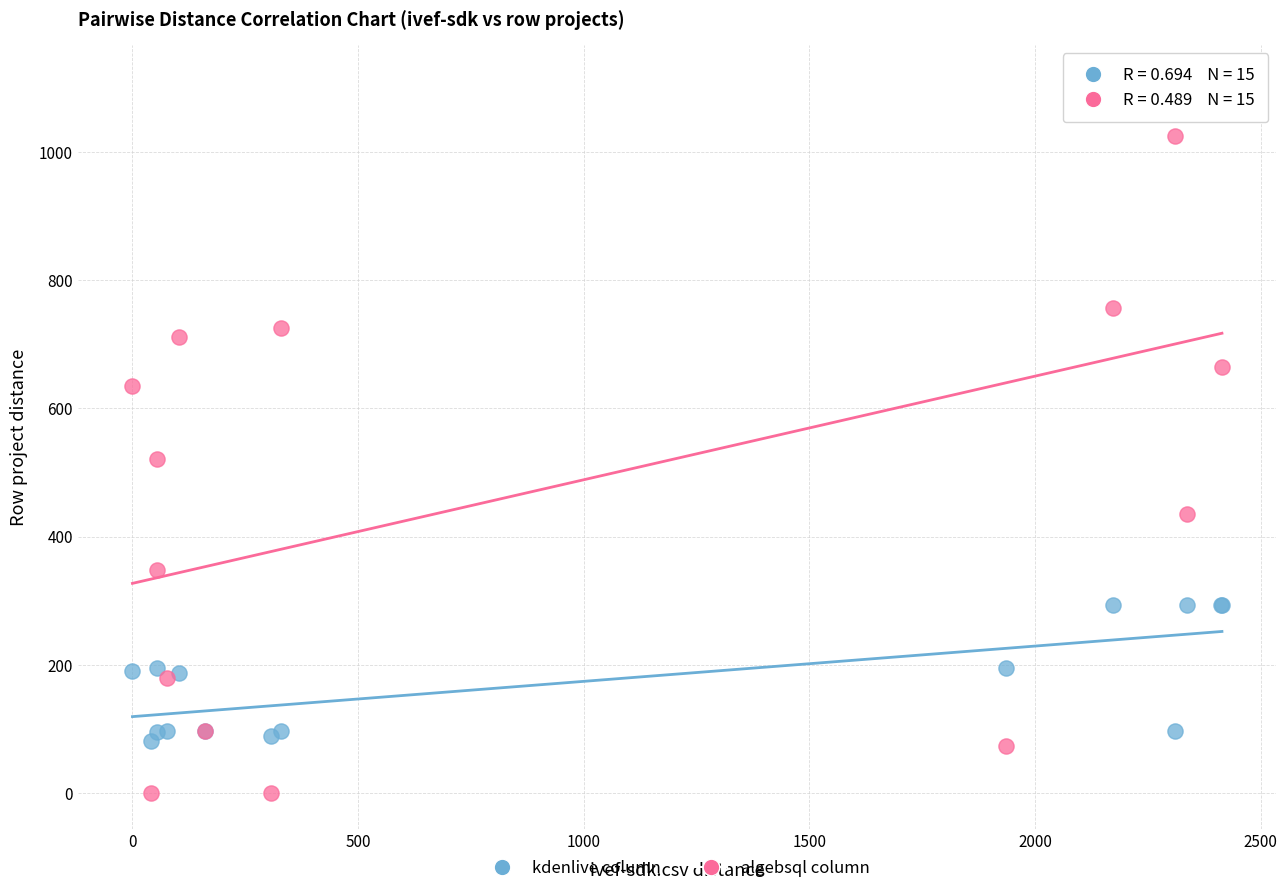

Which series reaches the minimum Y coordinate?

algebsql column